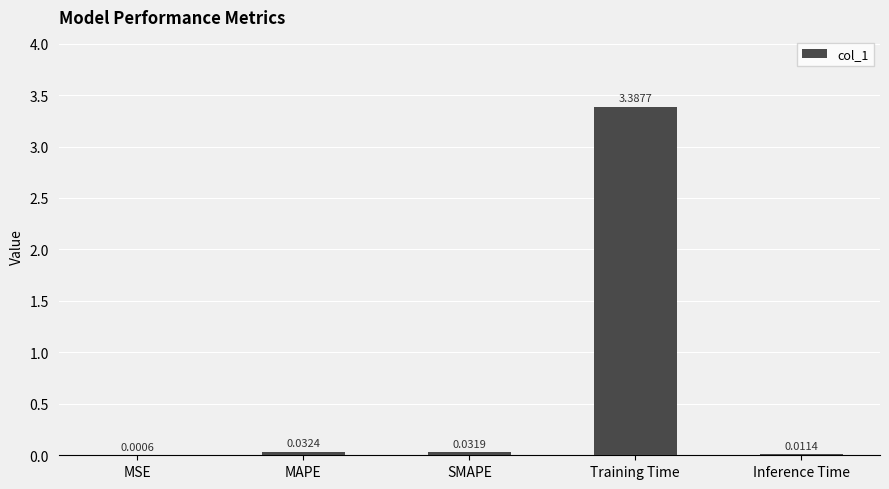

Between MSE and Training Time, which is larger?

Training Time